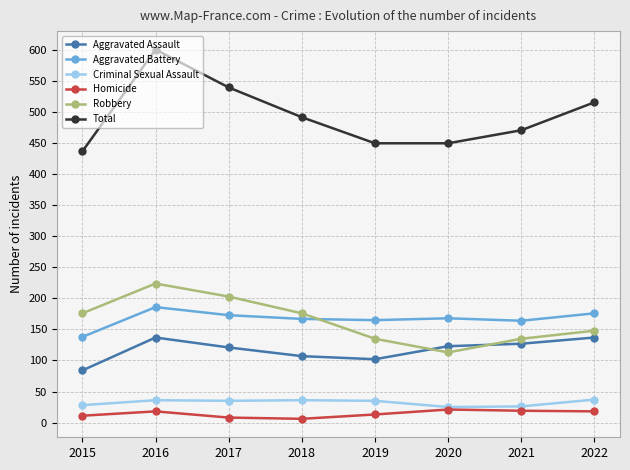

True or false: Homicide and Aggravated Battery intersect in this chart.

False